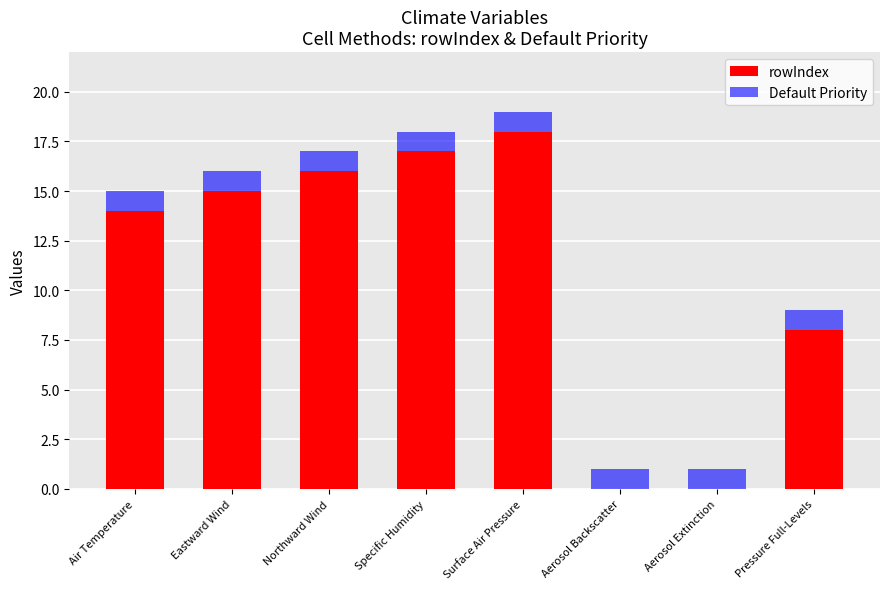

What is the maximum value for rowIndex?

18